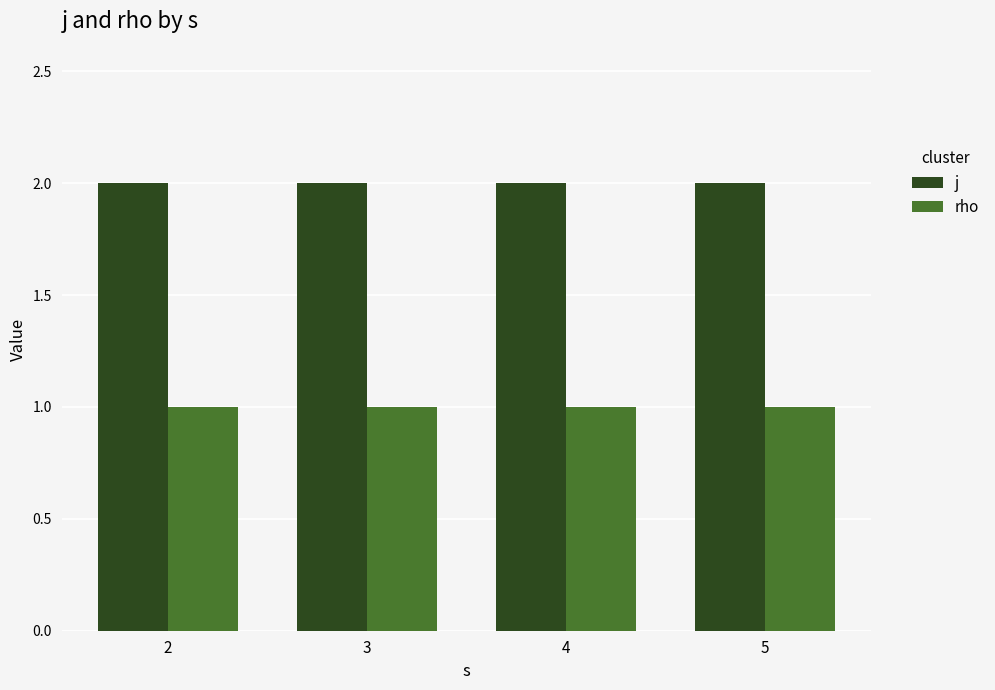

Rank the series by their average value, from lowest to highest.

rho, j